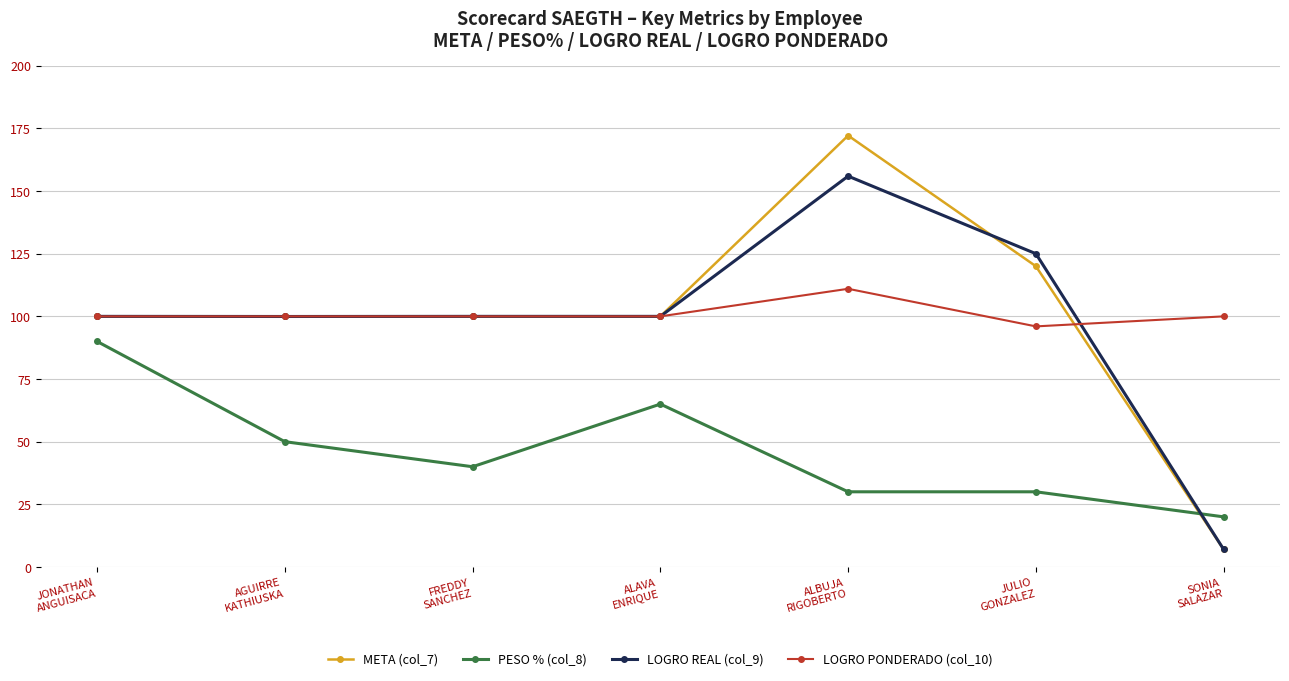

What is the minimum value shown in the chart?

7.0